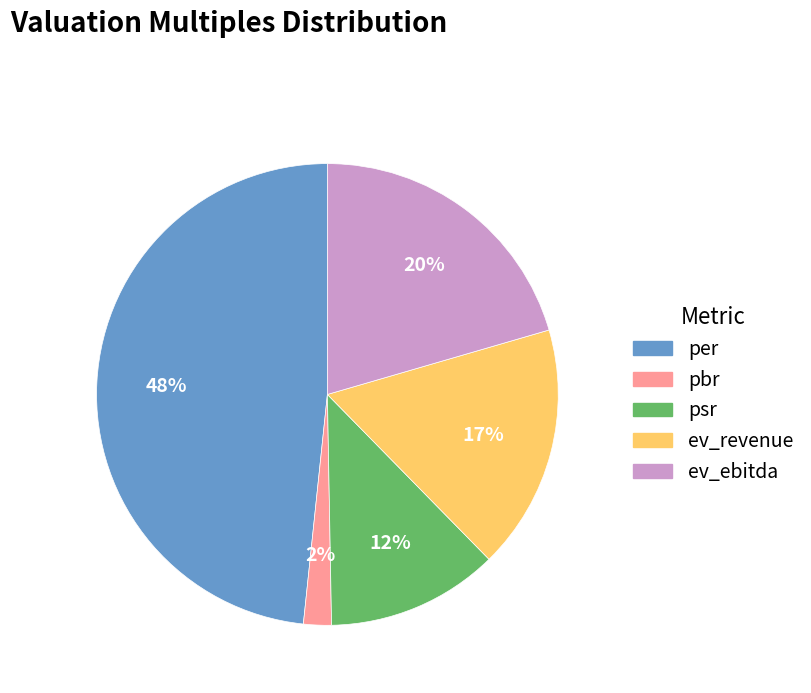

Which slice is the smallest?

pbr